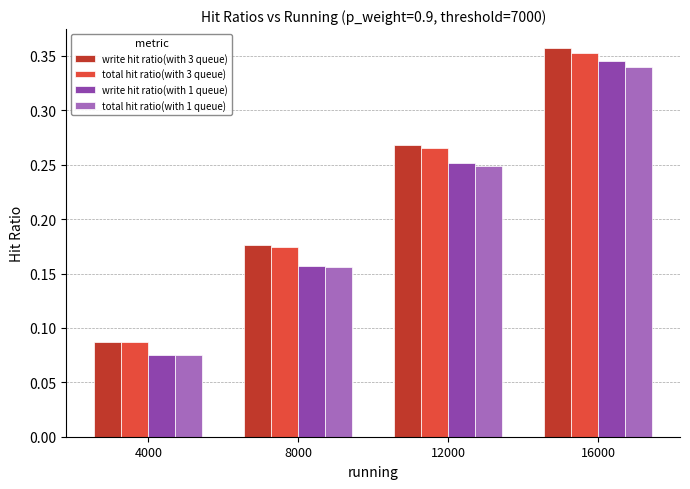

Between 12000 and 16000, which series saw the biggest shift?

write hit ratio(with 1 queue)